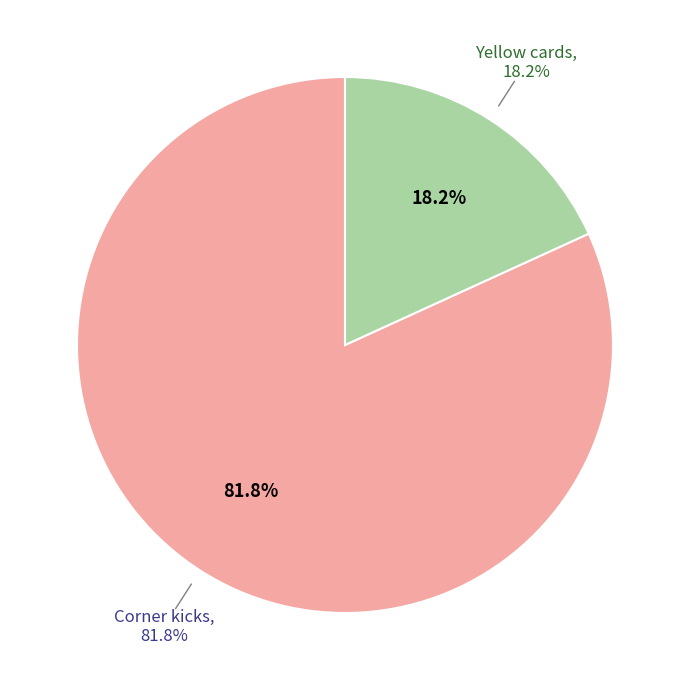

To the nearest percent, what is the combined percentage of Yellow cards and Corner kicks?

100%